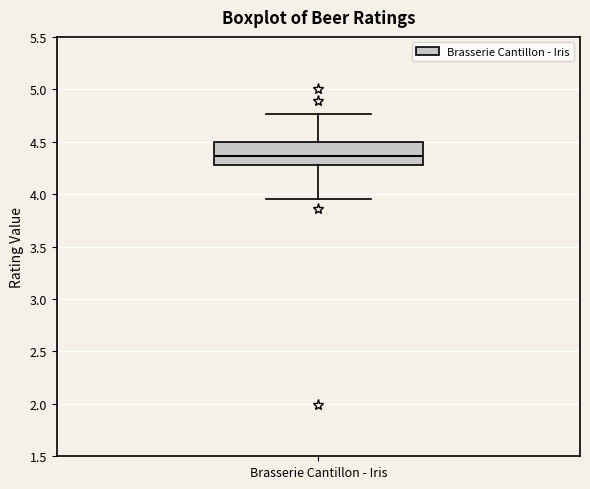

Transcribe this box plot: give where the median line is, the range the box spans, and where the two whiskers end, as read against the y-axis. The values are not printed on the chart, so give them approximately, as read against the axis.

median 4.35, box 4.30 to 4.50, whiskers 3.95 to 4.75